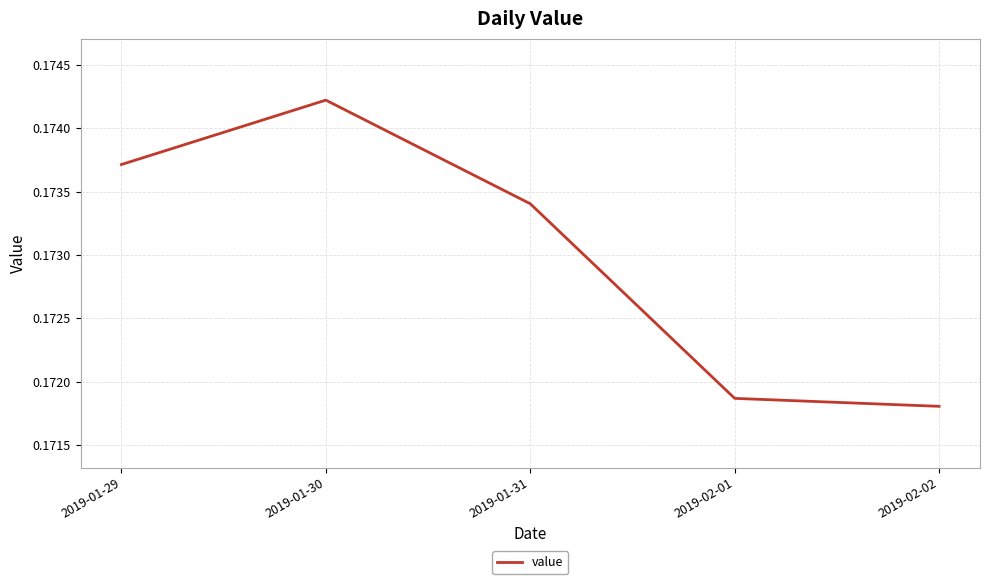

Rank the categories by value from highest to lowest.

2019-01-30, 2019-01-29, 2019-01-31, 2019-02-01, 2019-02-02